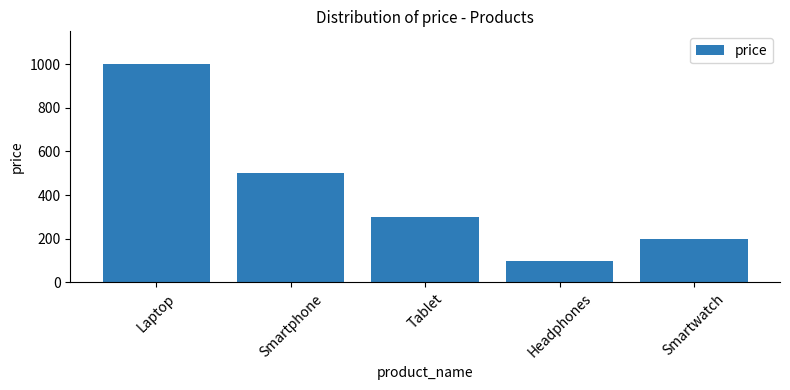

Reading left to right, what are all the values shown in this chart?

Laptop=1000	Smartphone=500	Tablet=300	Headphones=100	Smartwatch=200